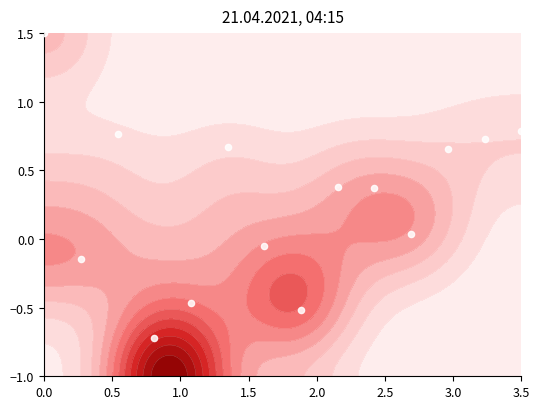

What is the average value?

0.3